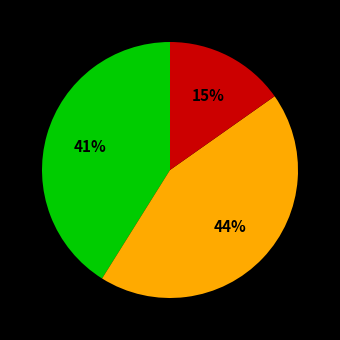

Does any single category account for the majority?

No